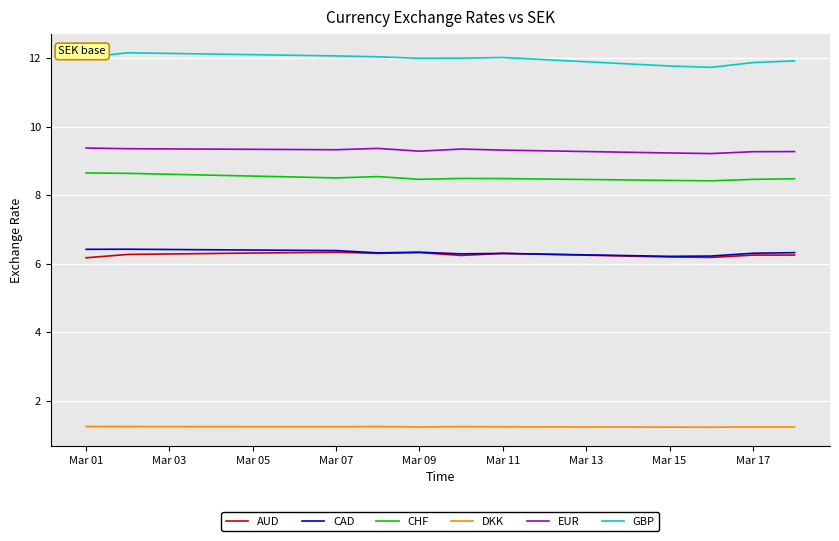

True or false: DKK and AUD cross at least once.

False